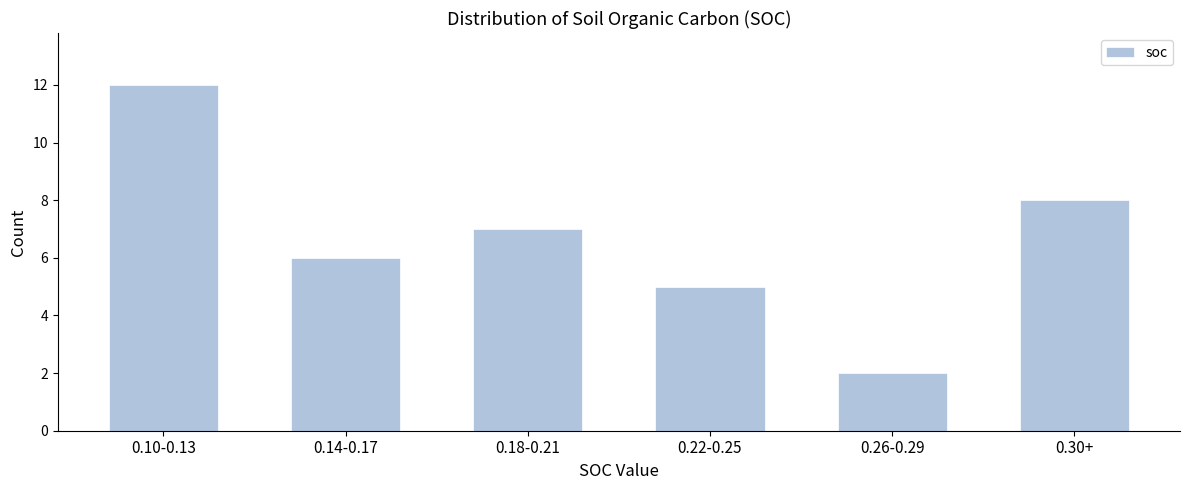

Reading left to right, what are all the values shown in this chart?

0.10-0.13=12	0.14-0.17=6	0.18-0.21=7	0.22-0.25=5	0.26-0.29=2	0.30+=8